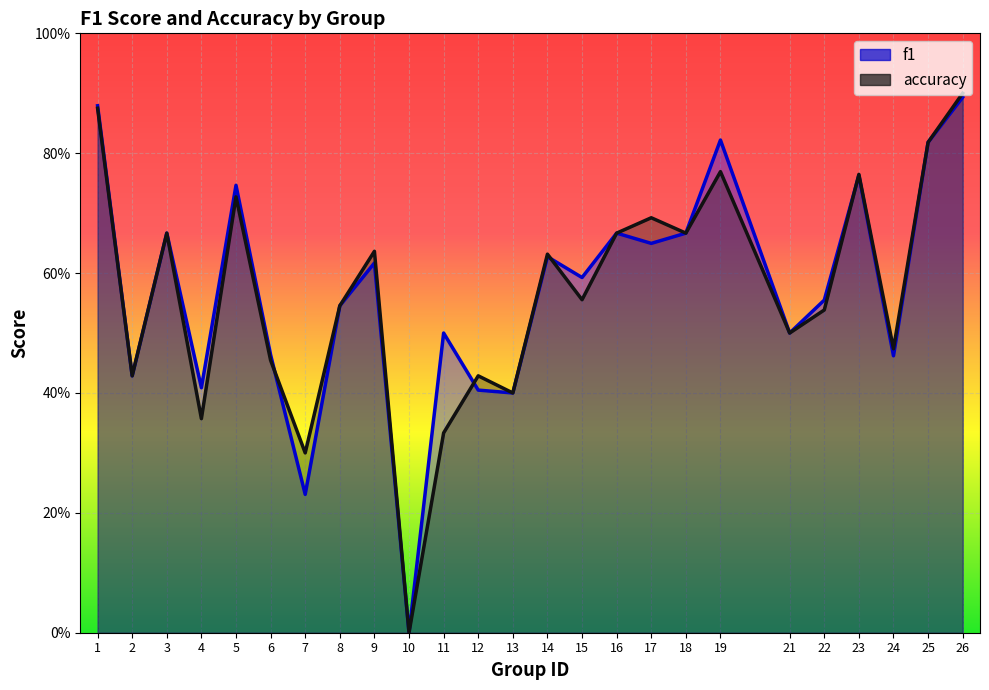

The value of f1 at 26 is 1.3. True or false?

False